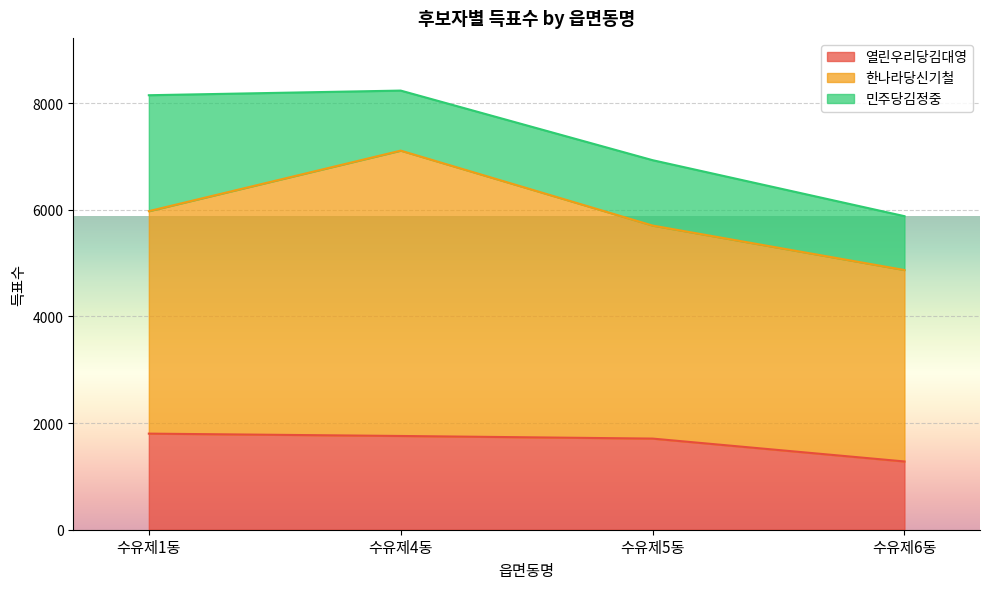

Is the value of 민주당김정중 at 수유제5동 greater than the value of 열린우리당김대영 at 수유제6동?

No